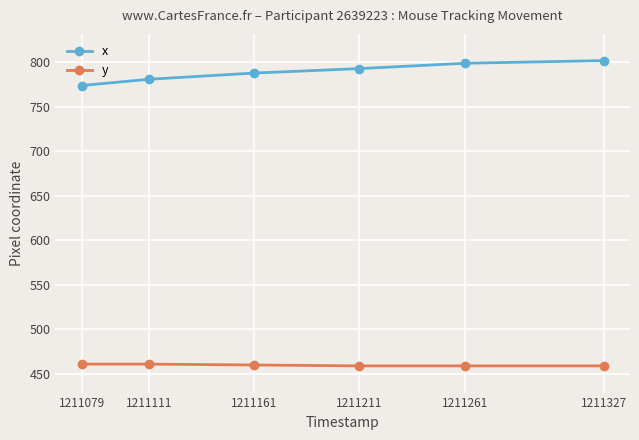

Is it true that y equals 459 at 1211327?

True